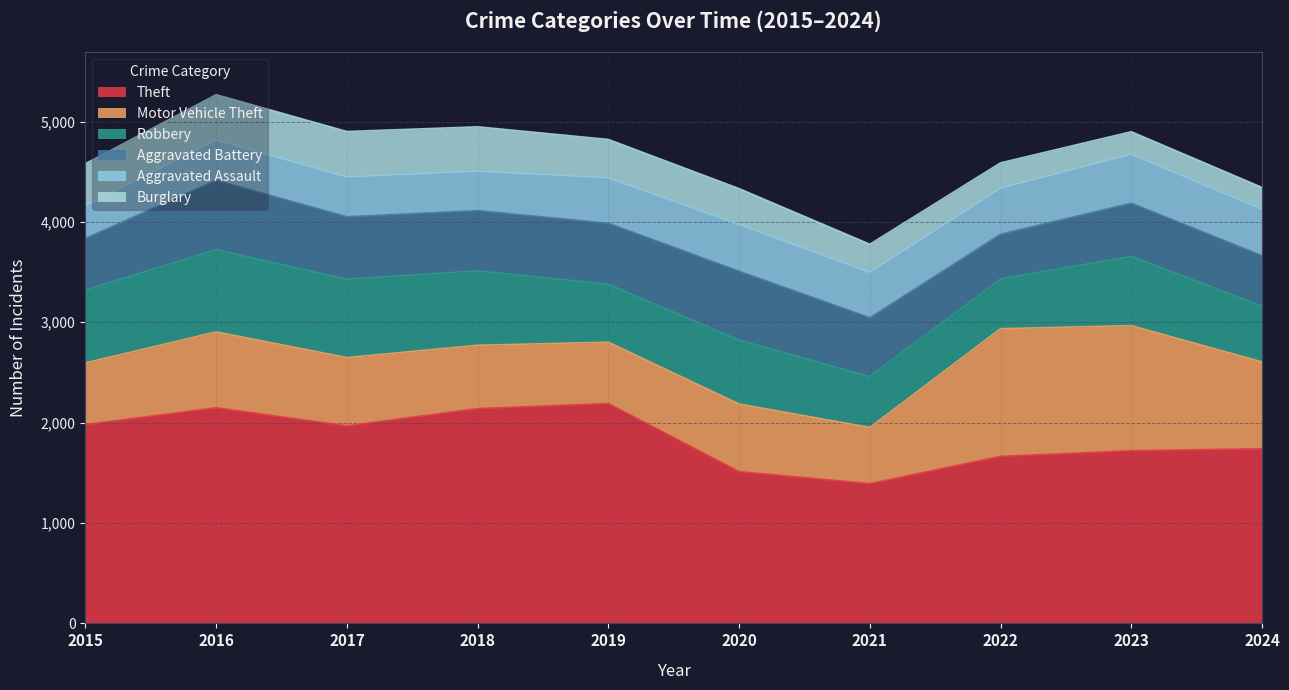

How many data points in Aggravated Assault are above 452?

4